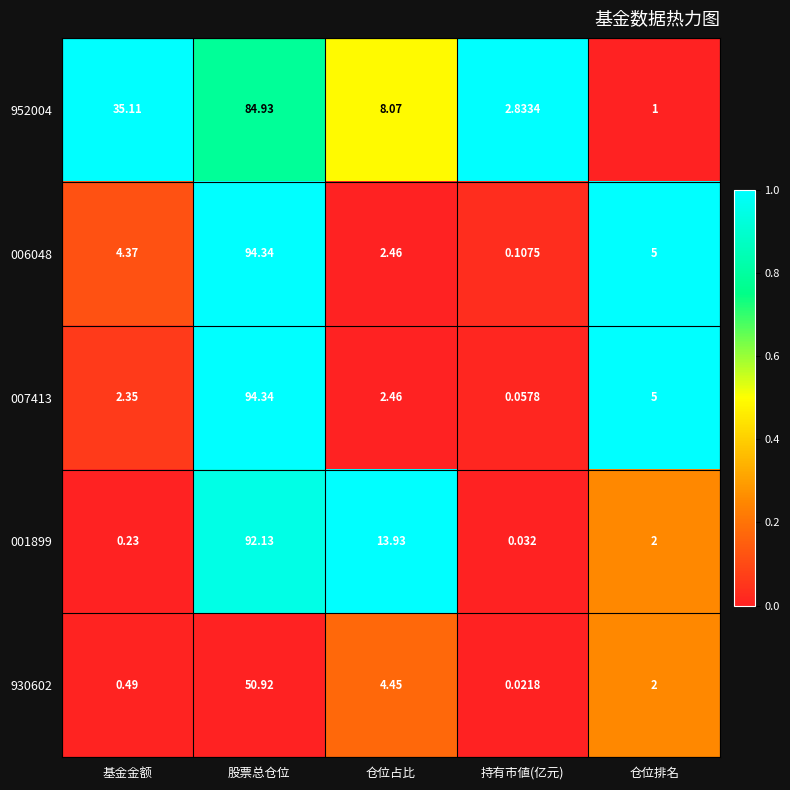

Where does the 001899 series first go above 2?

股票总仓位